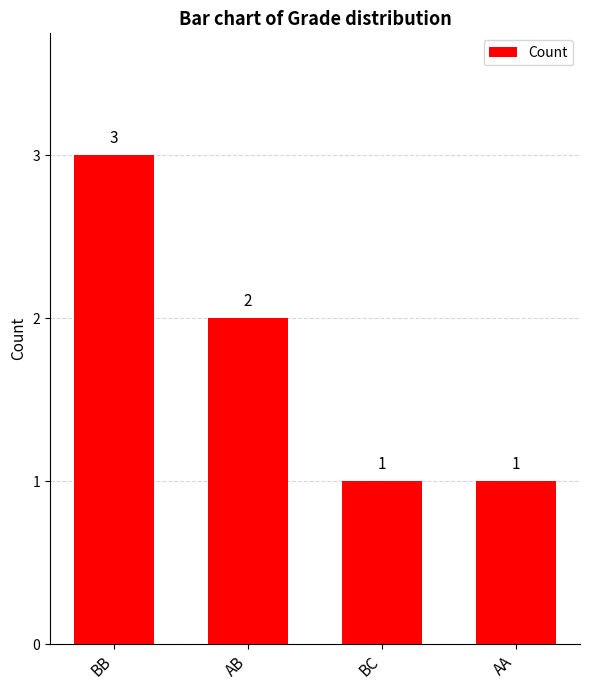

What is the sum of the values at AB and BC?

3